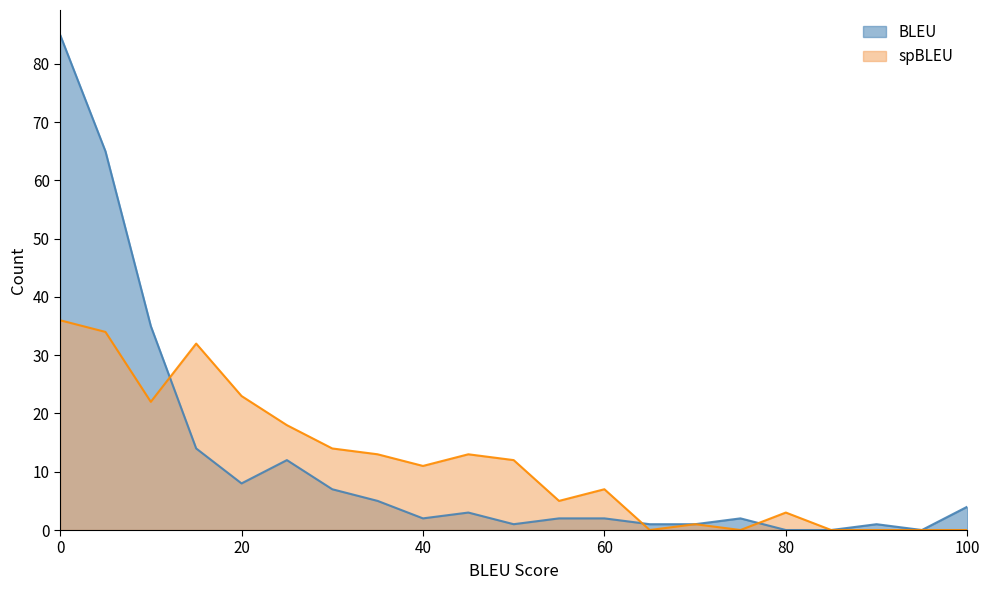

How many interior local valleys does the BLEU series have?

4